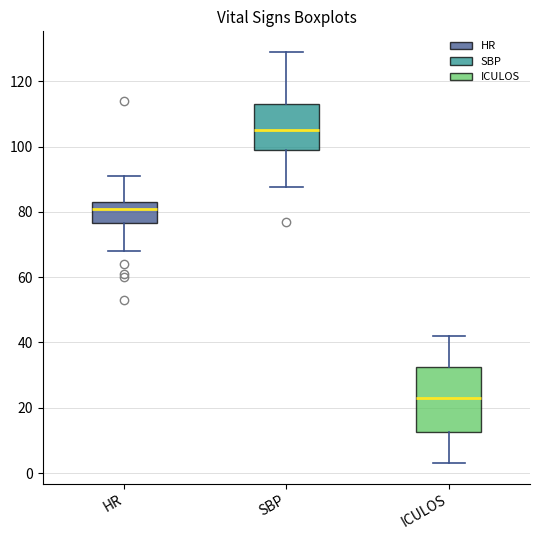

Which box has the highest median line?

SBP